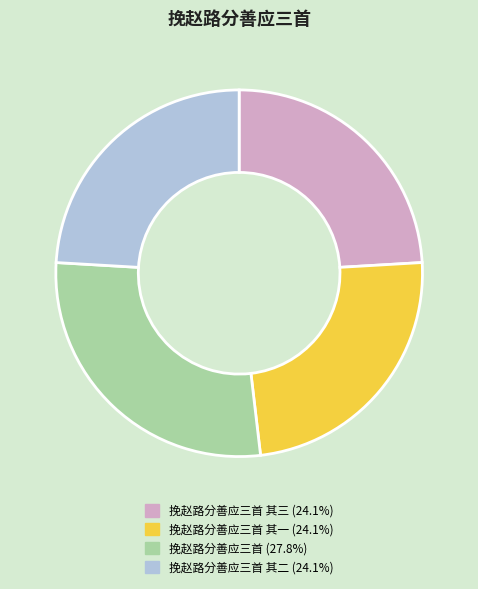

Does 挽赵路分善应三首 其三 (24.1%) represent more than half of the total?

No